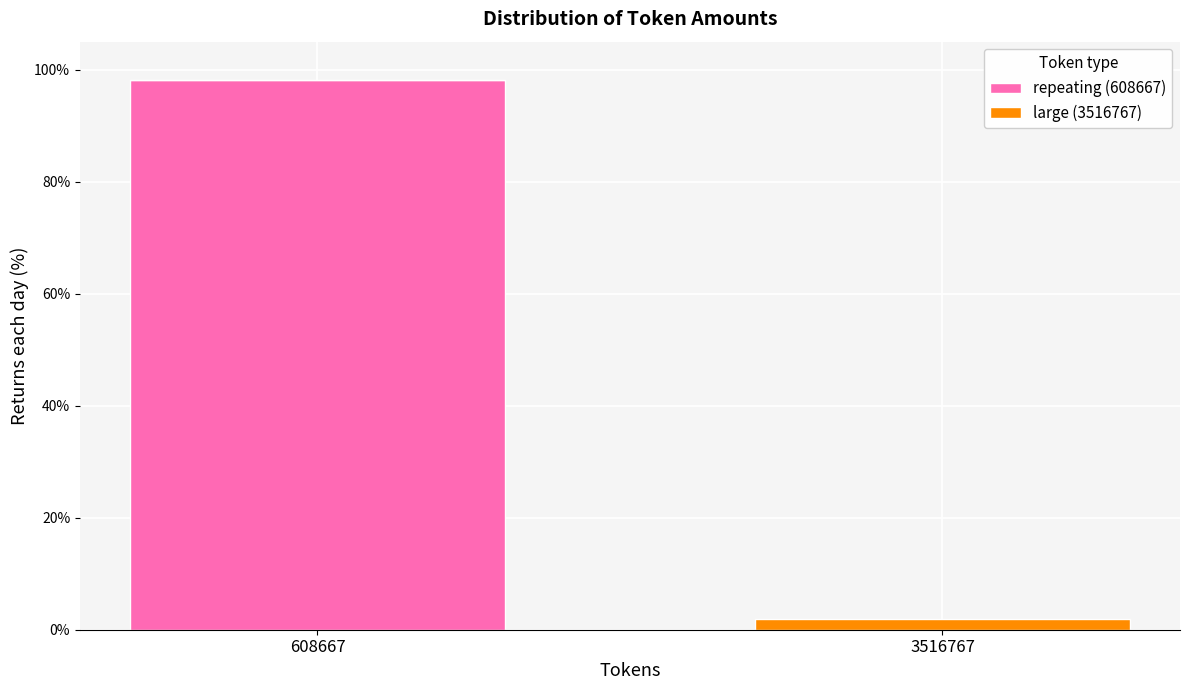

Reading right to left, transcribe the values for repeating (608667).

3516767=0.0	608667=98.1